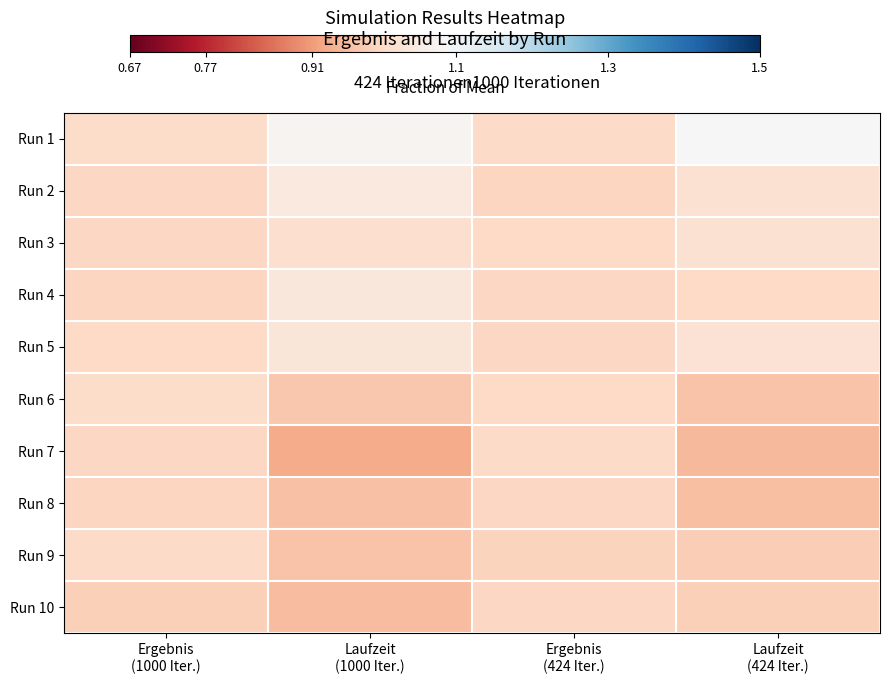

List the series in order of their peak value, lowest first.

Run 8, Run 10, Run 7, Run 9, Run 6, Run 3, Run 5, Run 4, Run 2, Run 1